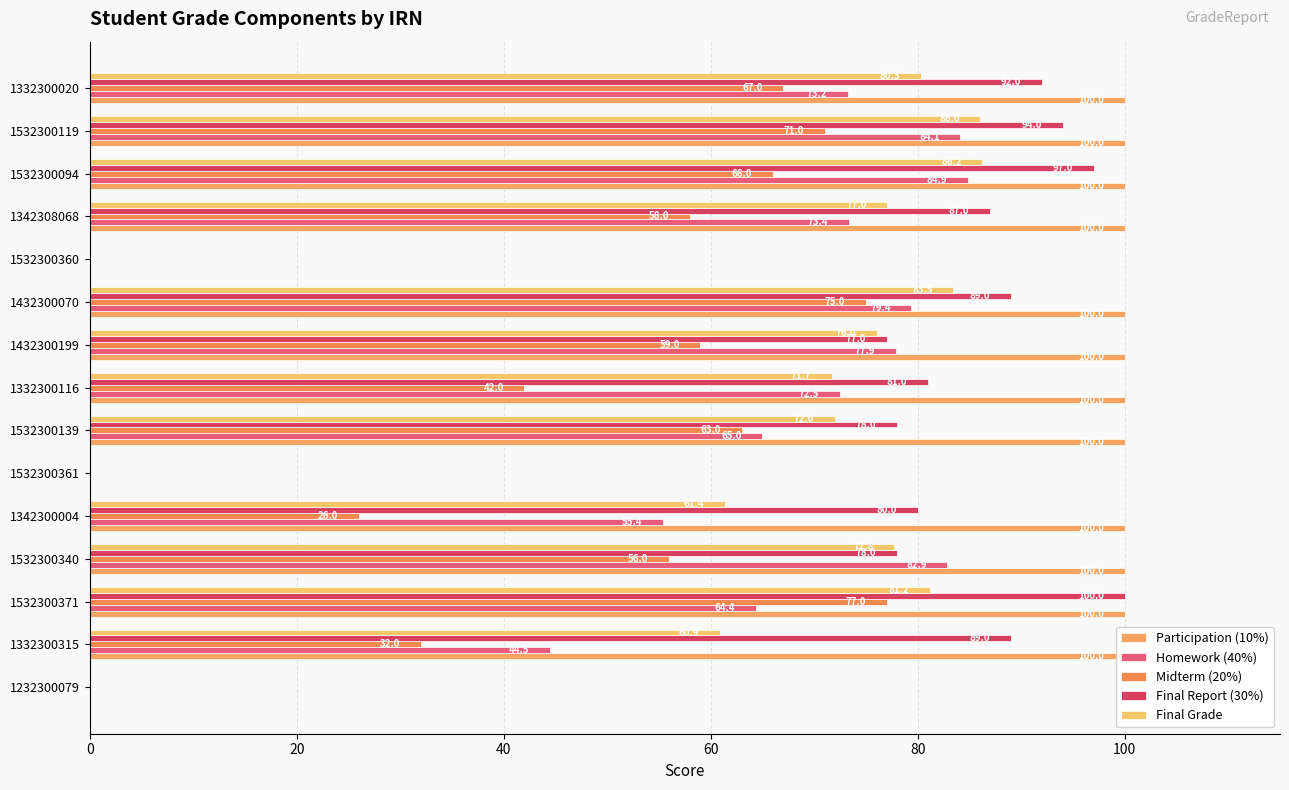

How many positive values does the Participation (10%) series have?

12